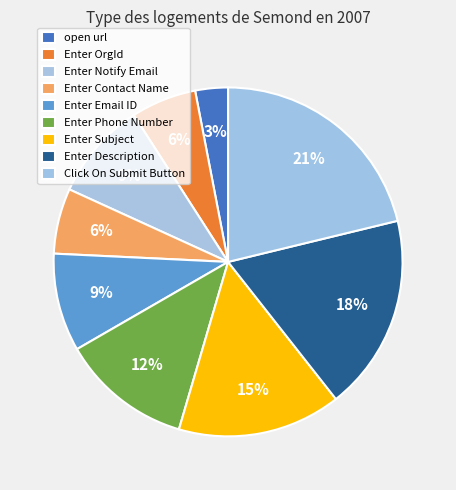

What percentage is the Enter Contact Name slice, to the nearest percent?

6%